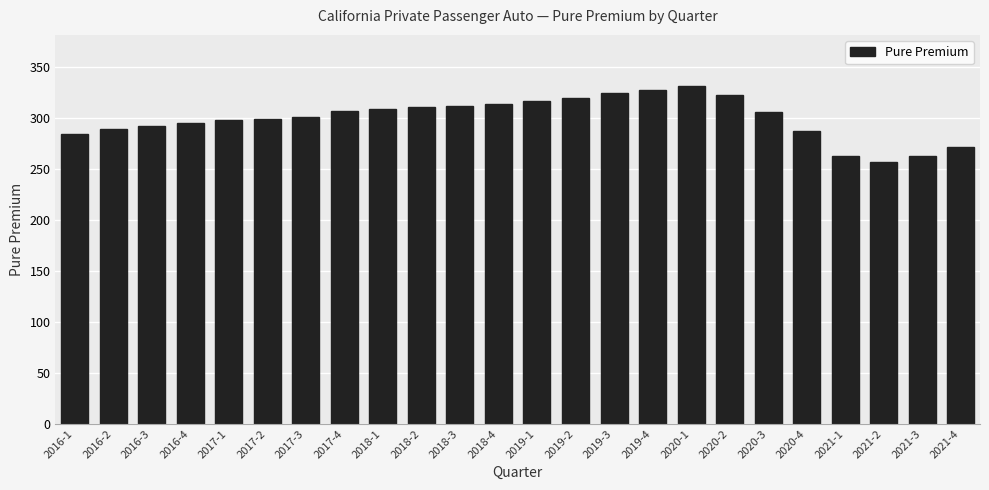

How many distinct data groups are displayed?

1